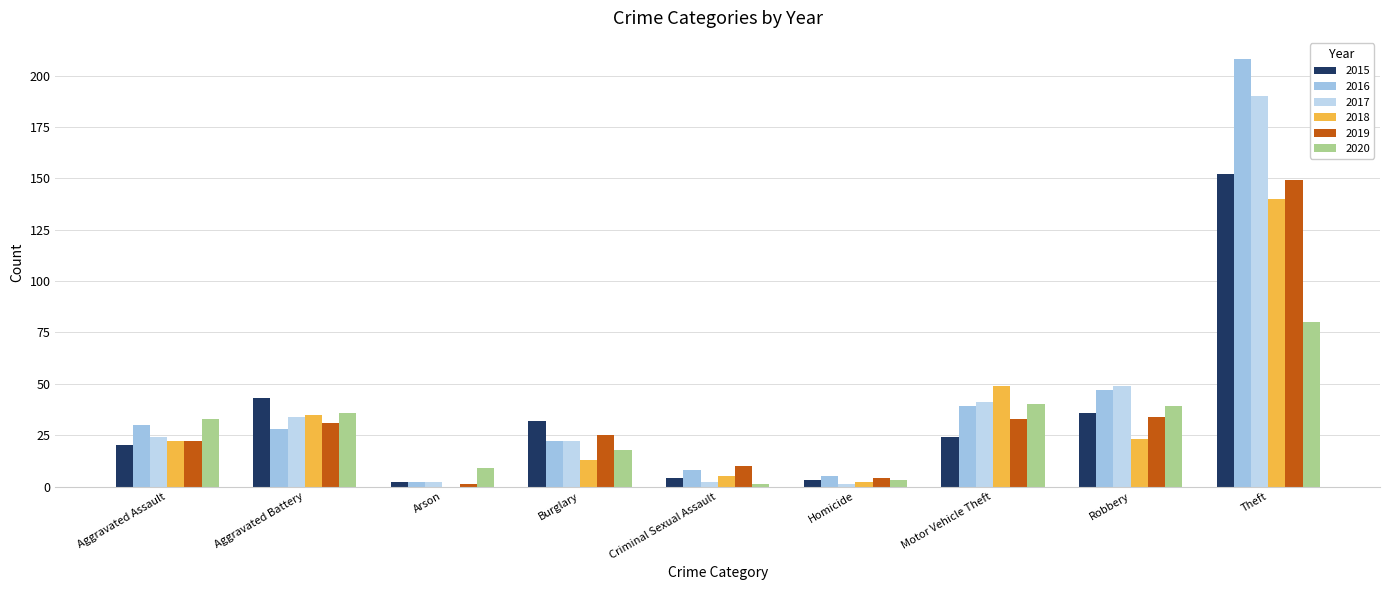

How many data points does each series have?

9